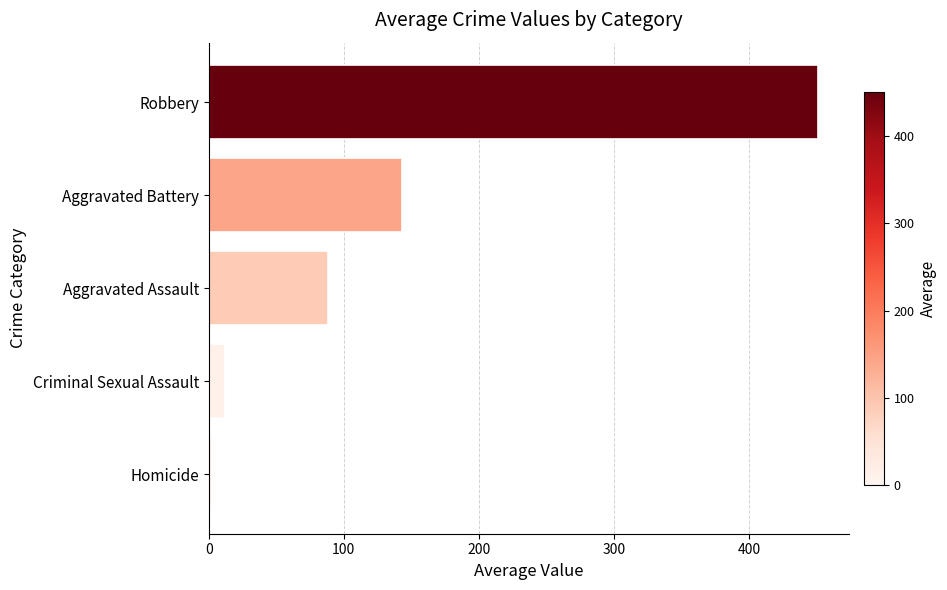

The value at Robbery is 451.3. True or false?

True